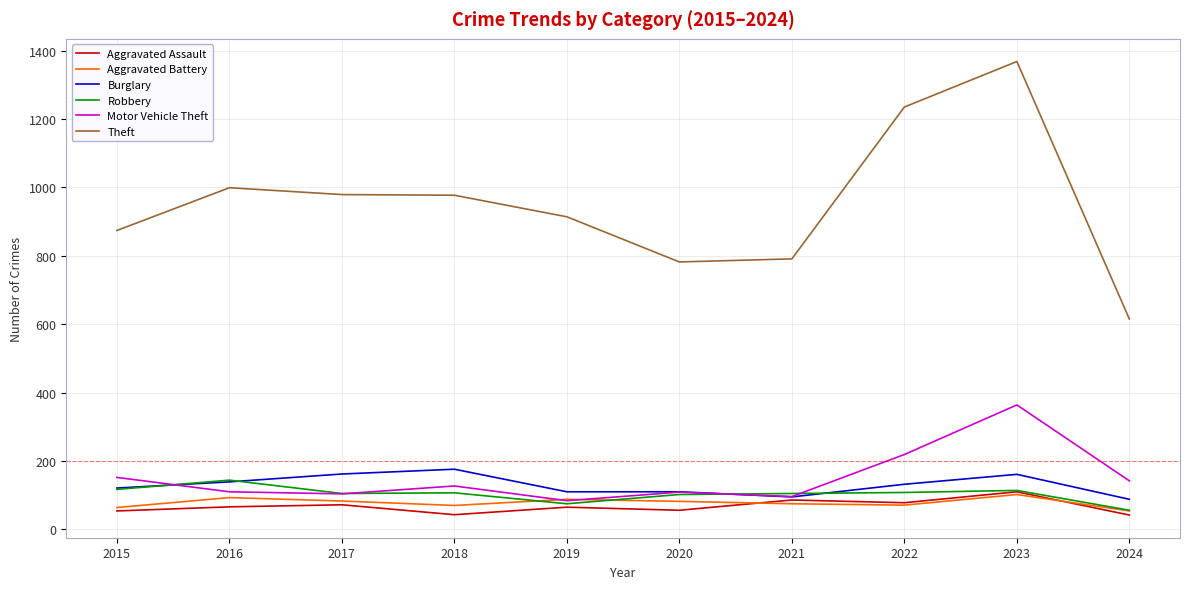

What is the difference between the highest and lowest values at 2024?

573